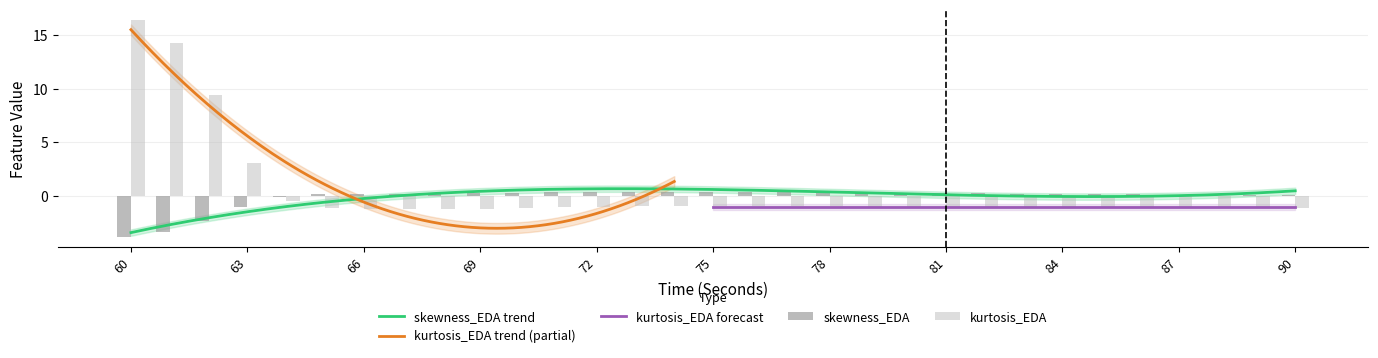

What is the total value across all series at 73?

-0.6